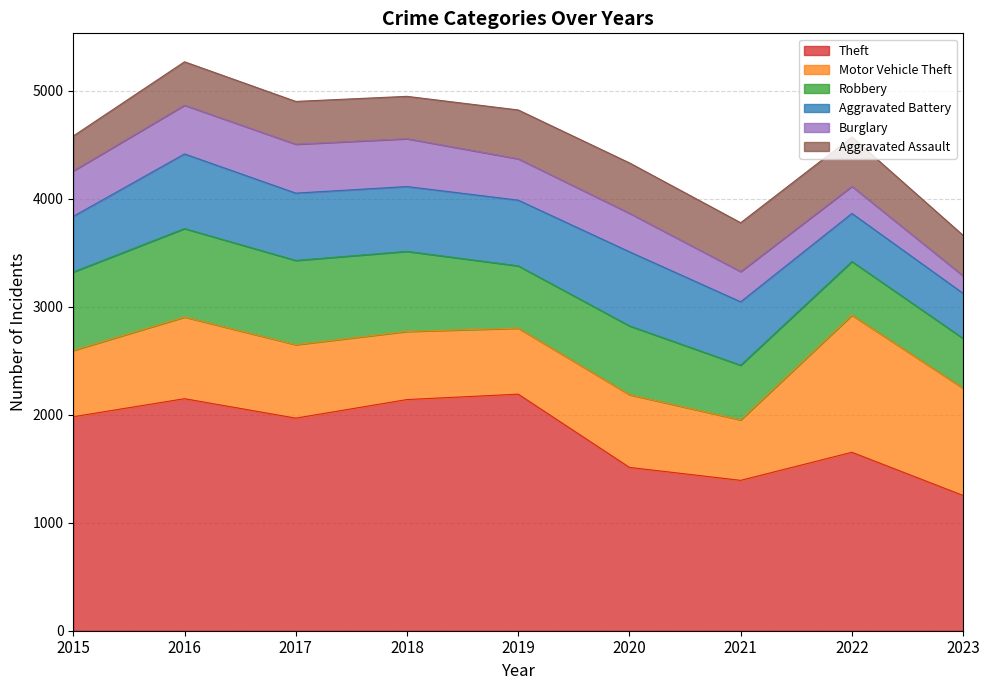

What is the sum of the Burglary values at 2020 and 2022?

608